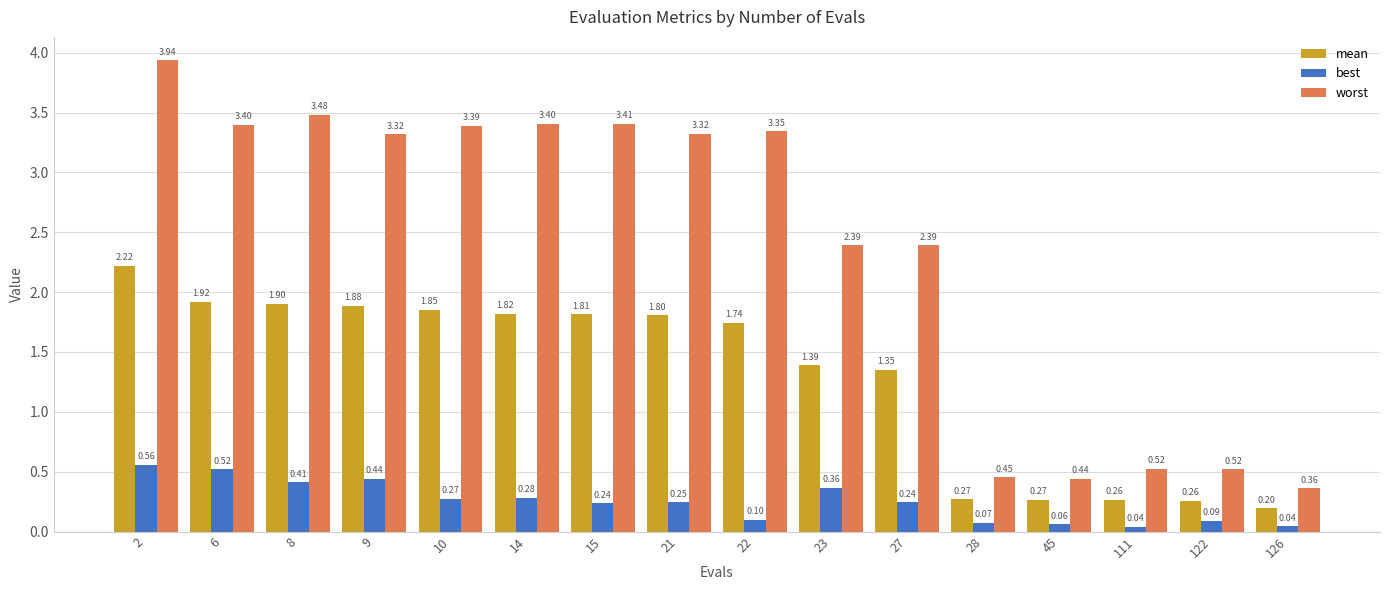

Which series has the largest range (max minus min)?

worst